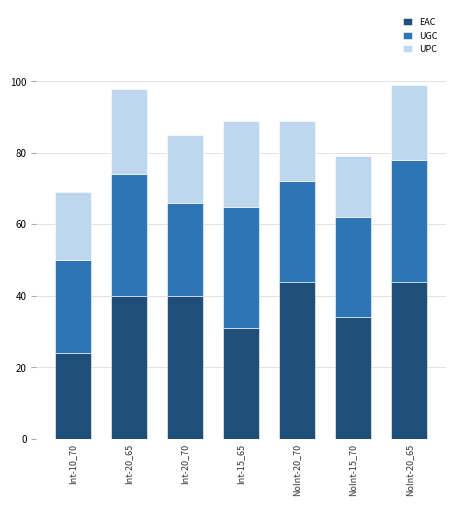

How many bars are there in total?

7